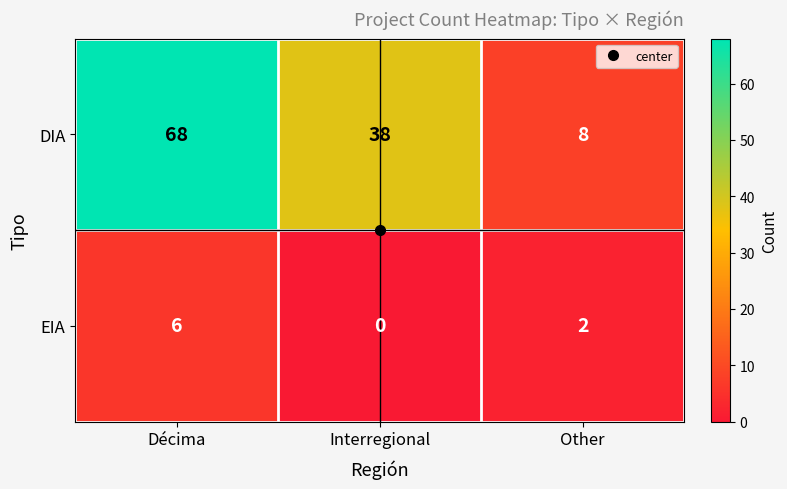

At Décima, list the series in order from smallest to largest.

EIA, DIA